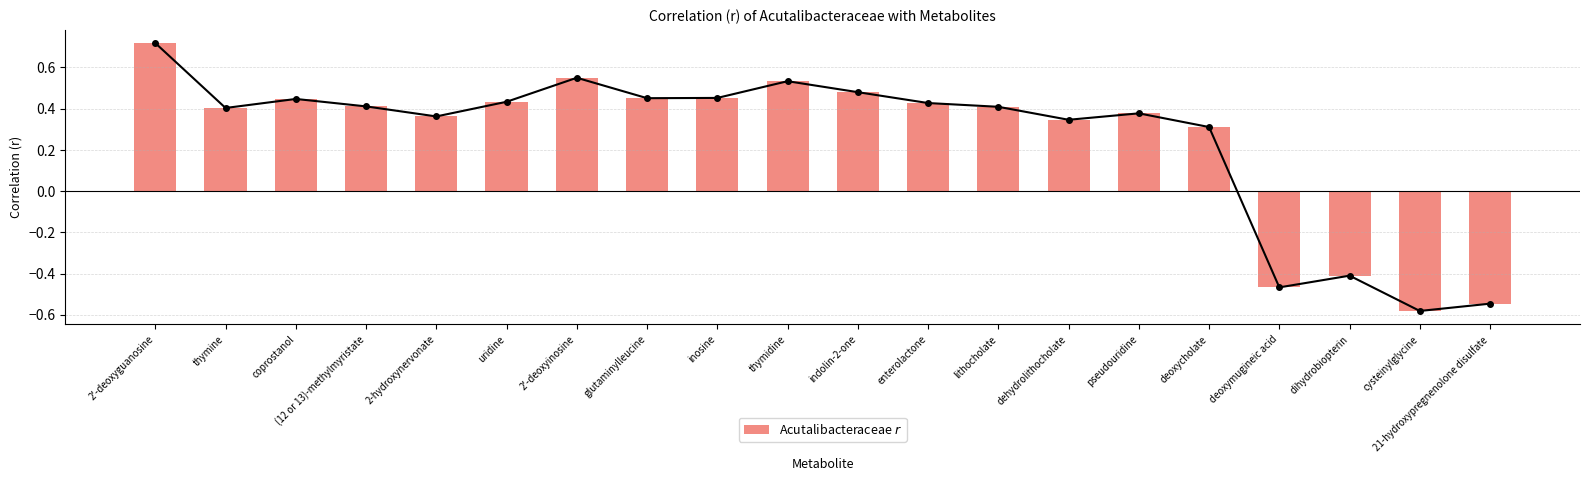

What value does the data have at 2'-deoxyguanosine?

0.7